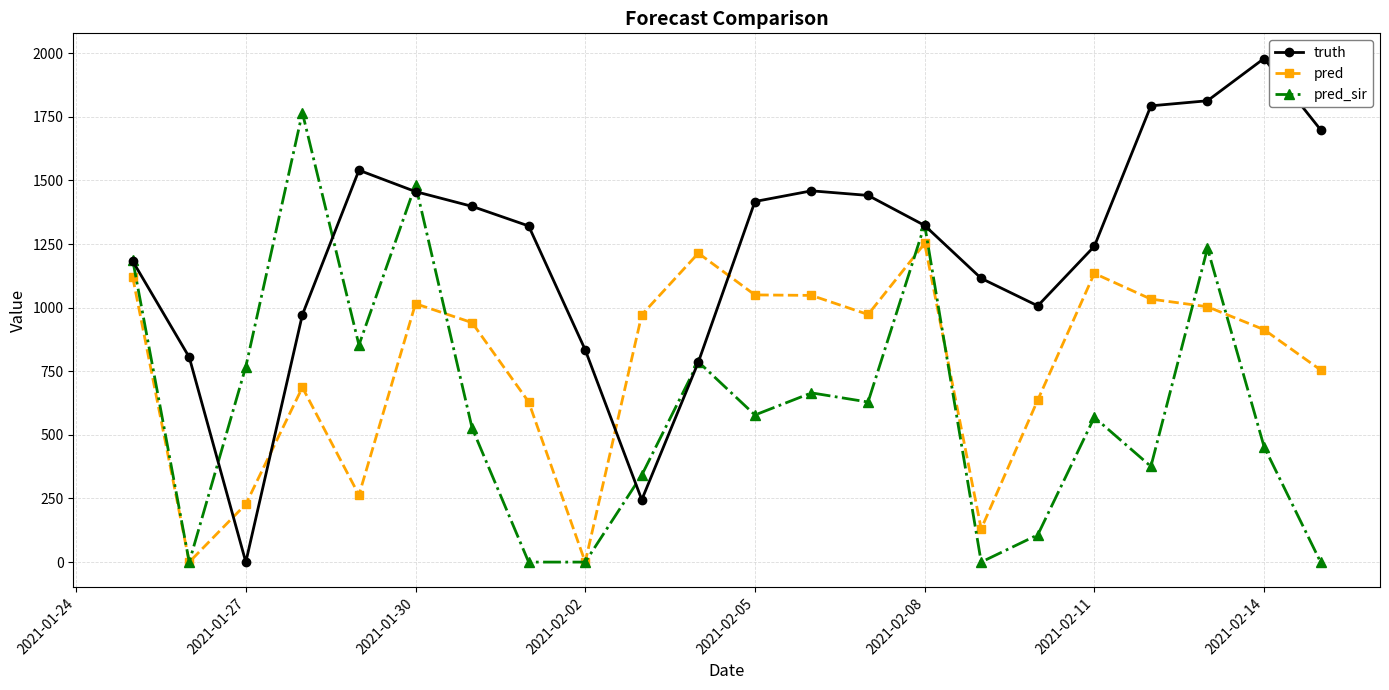

What is the value of the truth point at the 17th from the left?

1007.0